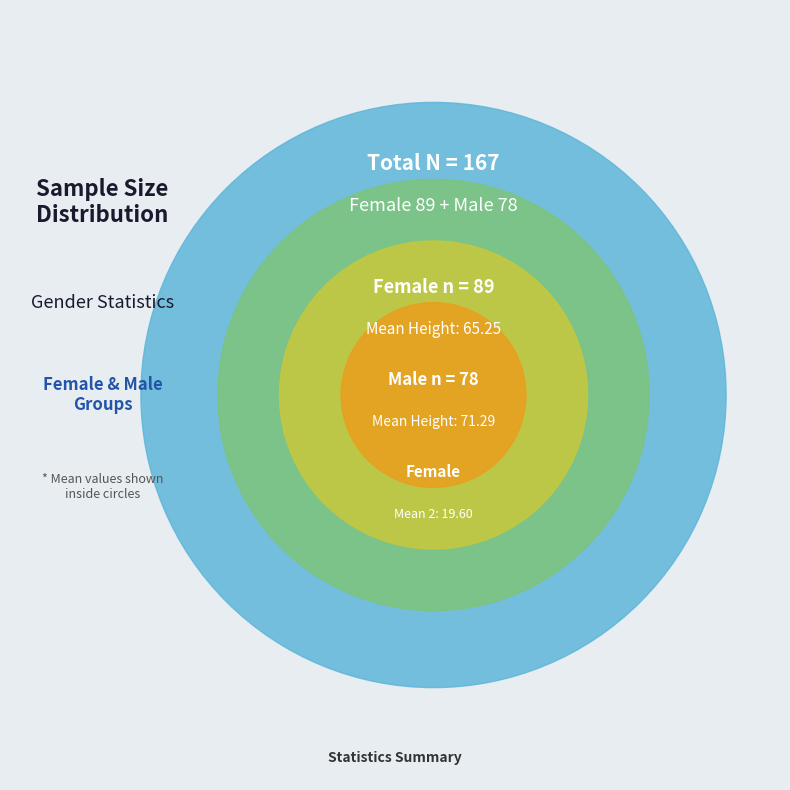

Does Male account for over 50% of the chart?

No